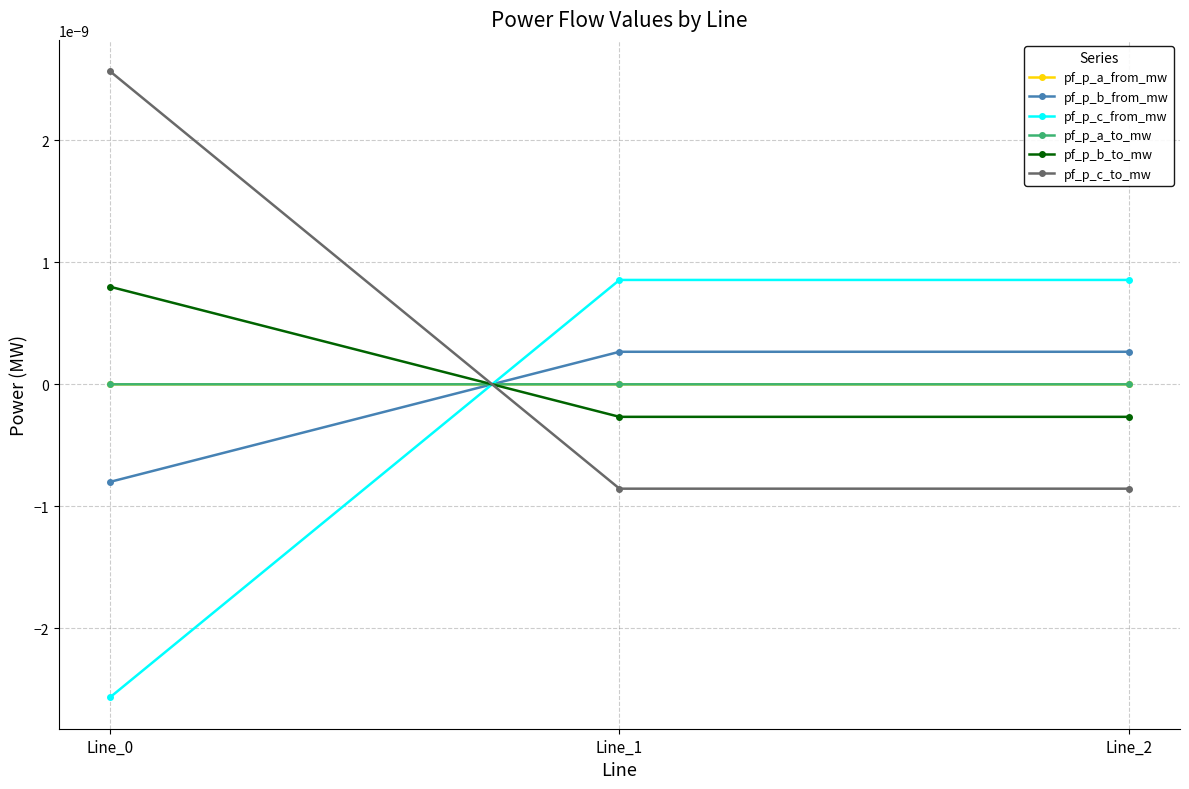

Does the chart have visible grid lines?

Yes